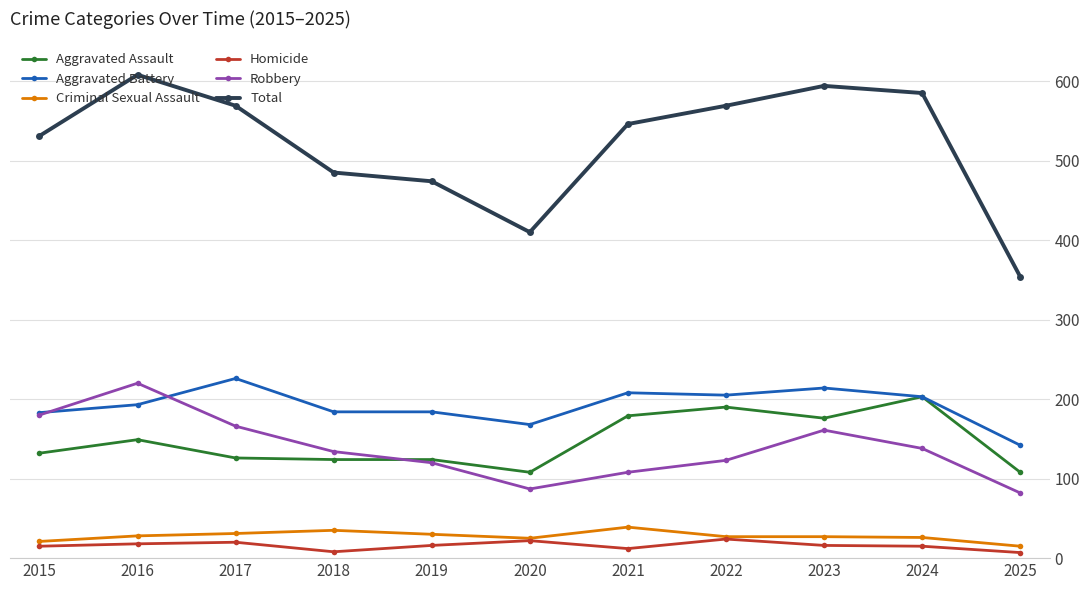

Is it true that Aggravated Battery equals 124 at 2016?

False